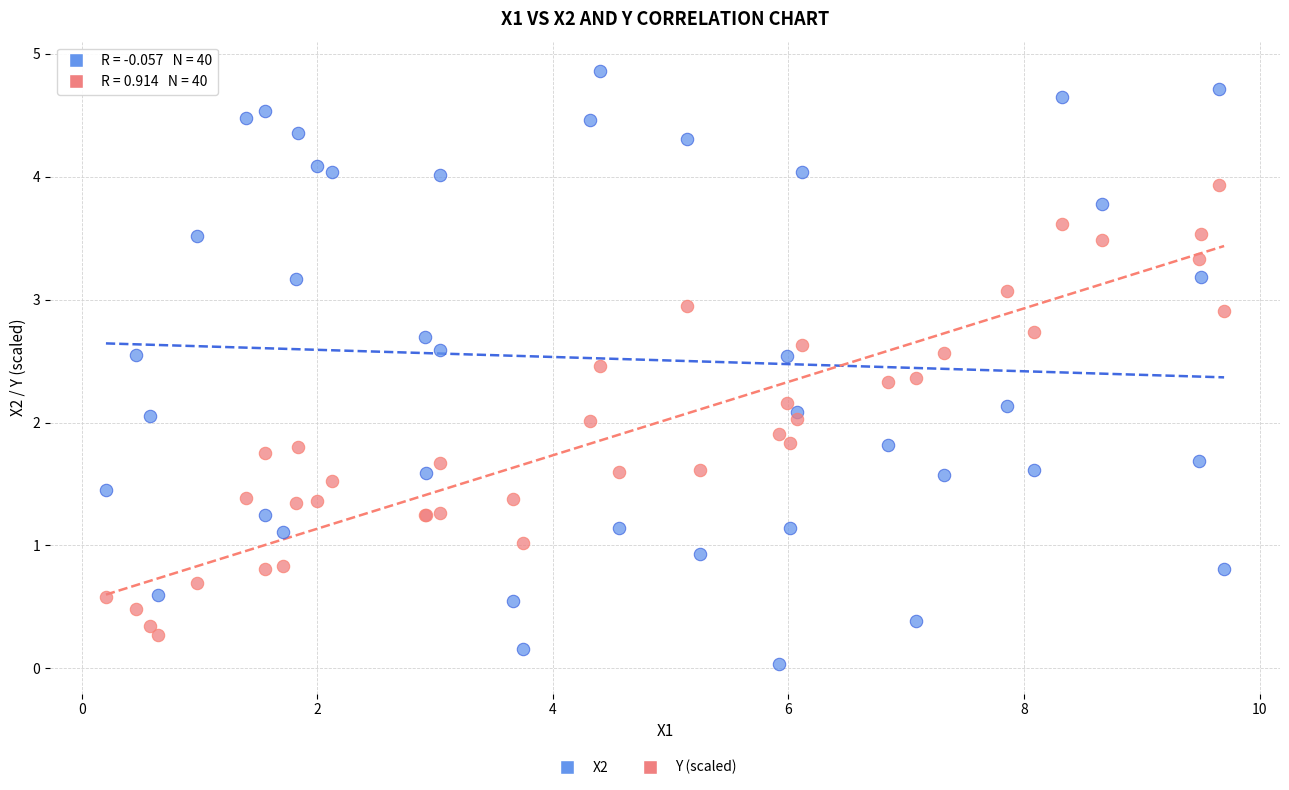

Which series contains the lowest Y value?

X2